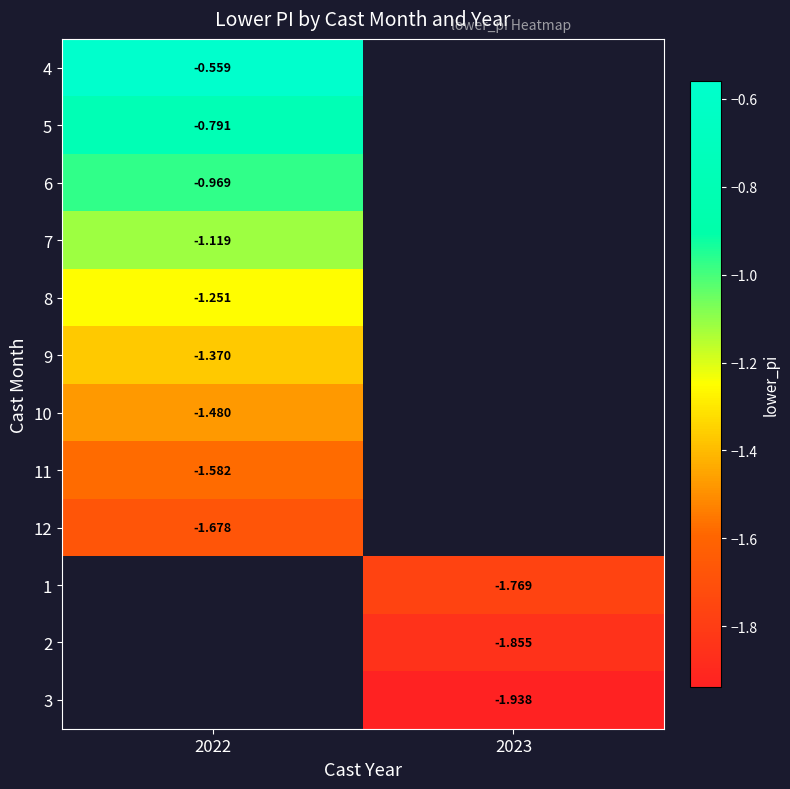

Is the value of 8 at 2022 greater than the value of 1 at 2023?

Yes